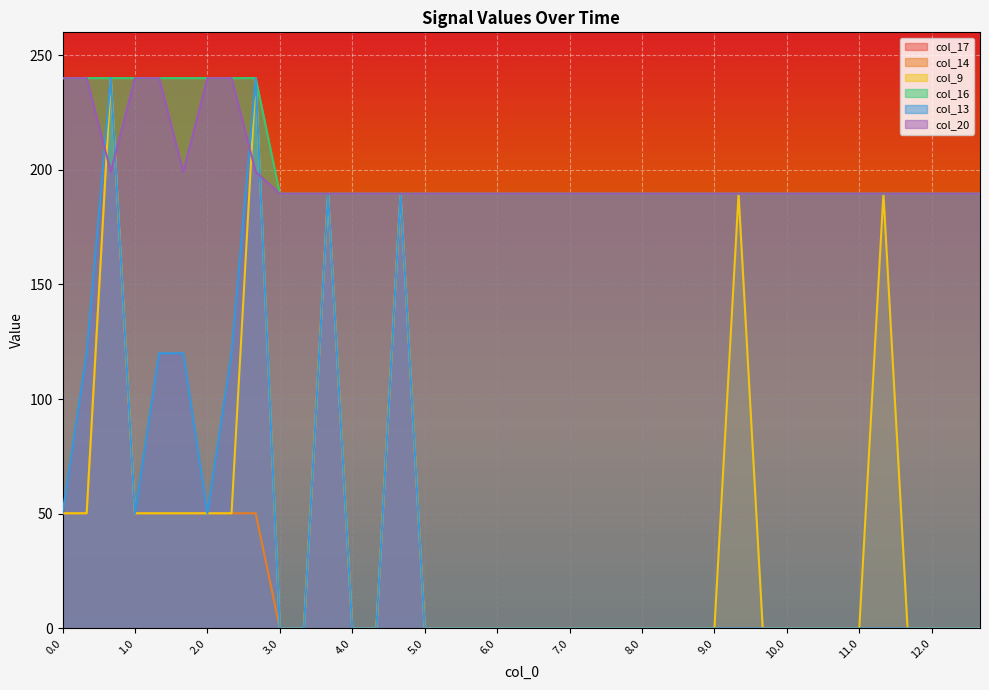

What is the maximum value for col_9?

240.0